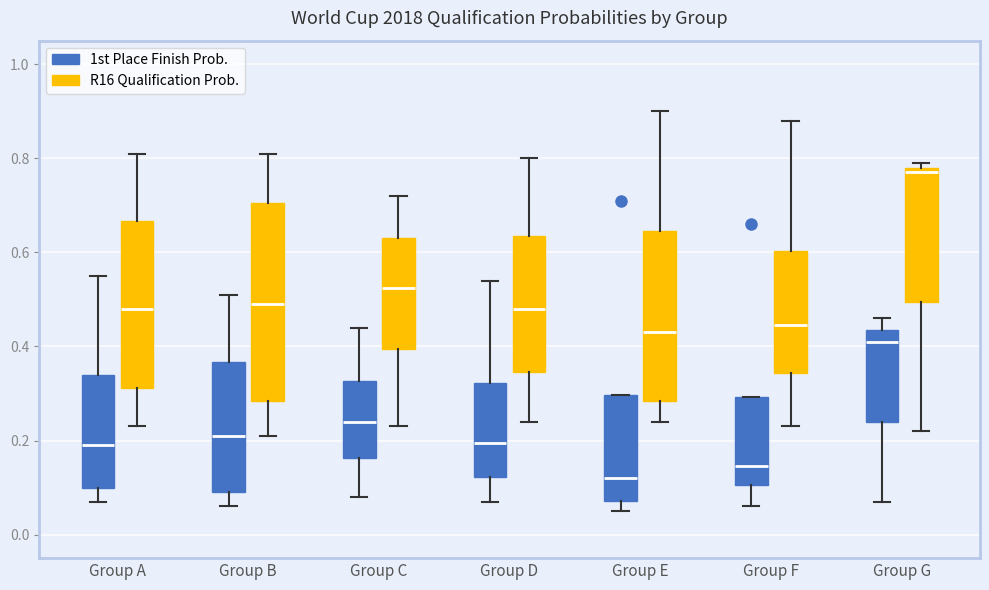

Where is the upper edge of the box for Group F (R16 Qualification Prob.) on the y-axis? The values are not printed on the chart, so give them approximately, as read against the axis.

0.60